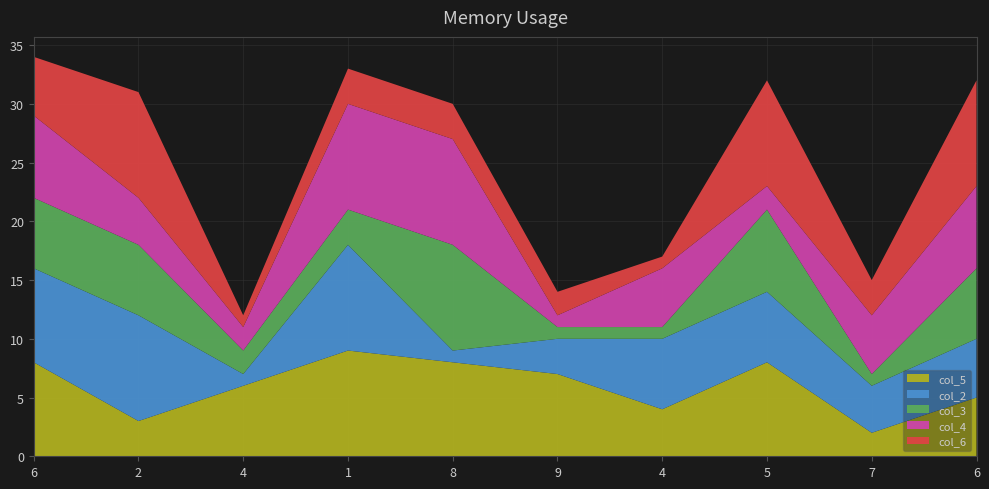

Reading left to right, what are all the values shown in this chart?

col_5: 8	3	6	9	8	7	4	8	2	5
col_2: 8	9	1	9	1	3	6	6	4	5
col_3: 6	6	2	3	9	1	1	7	1	6
col_4: 7	4	2	9	9	1	5	2	5	7
col_6: 5	9	1	3	3	2	1	9	3	9